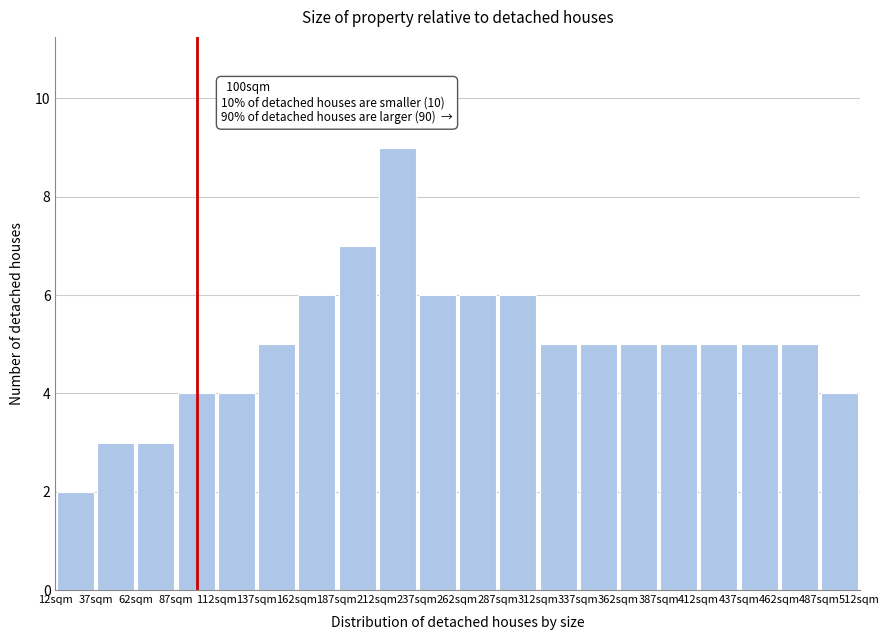

Which range on the x-axis has the tallest bar?

212 to 237